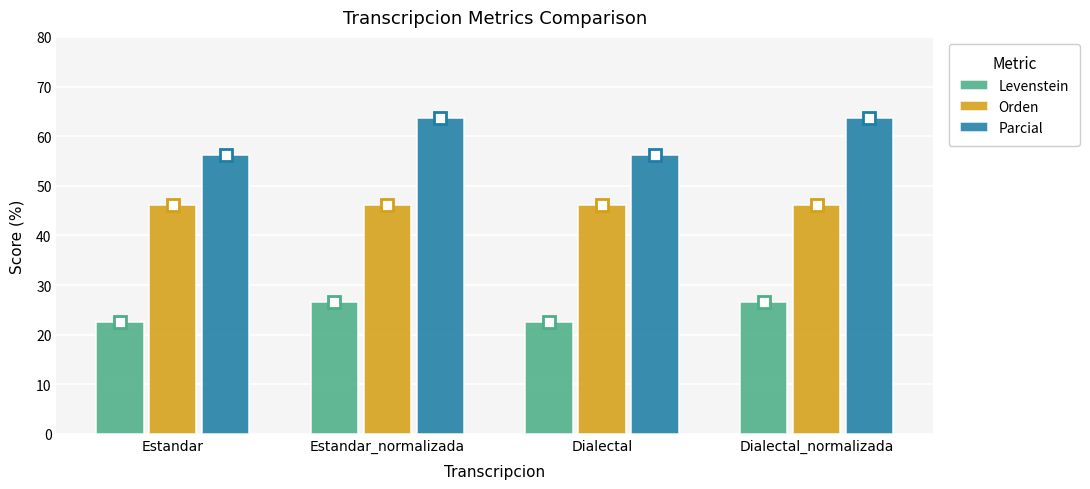

Which series has the largest total across all categories?

Parcial